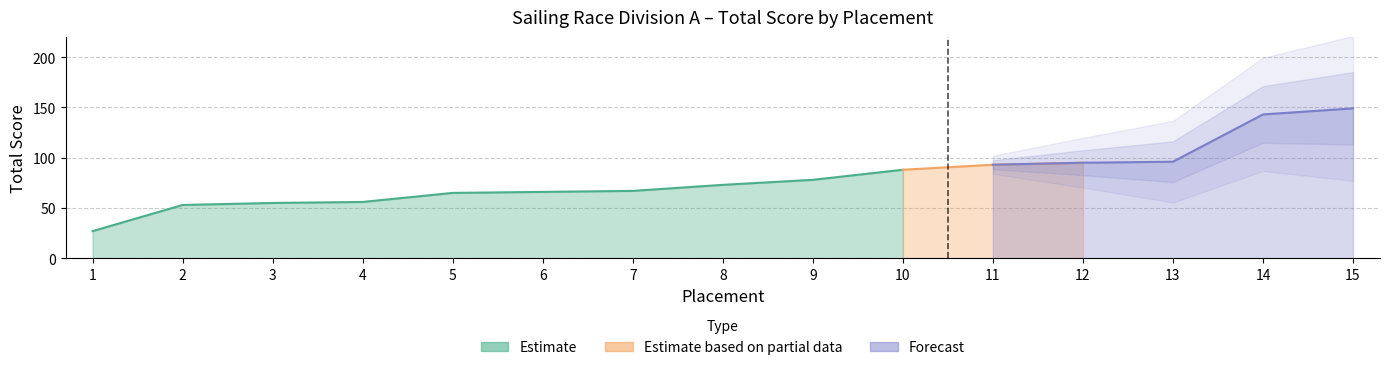

List the labels in order of value, smallest first.

1, 2, 3, 4, 5, 6, 7, 8, 9, 10, 11, 12, 13, 14, 15